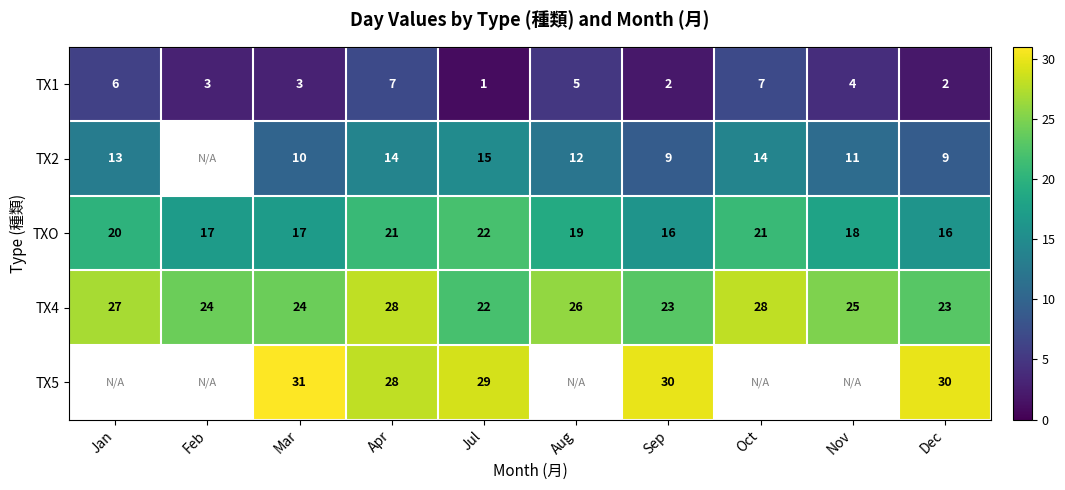

Is the value of TX2 at Sep greater than the value of TX1 at Jan?

Yes